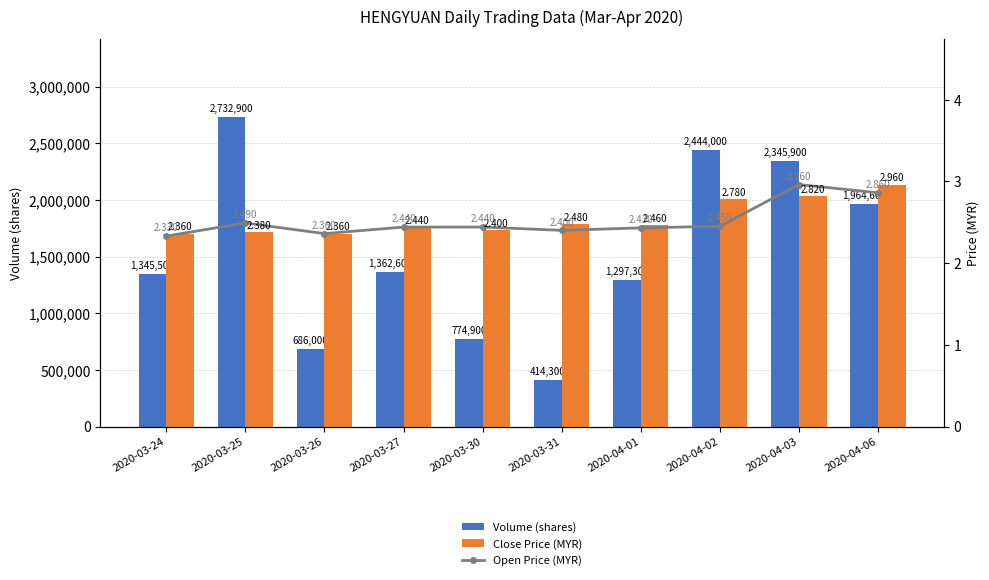

Rank the series by their maximum value, from lowest to highest.

Open Price (MYR), Close Price (MYR), Volume (shares)